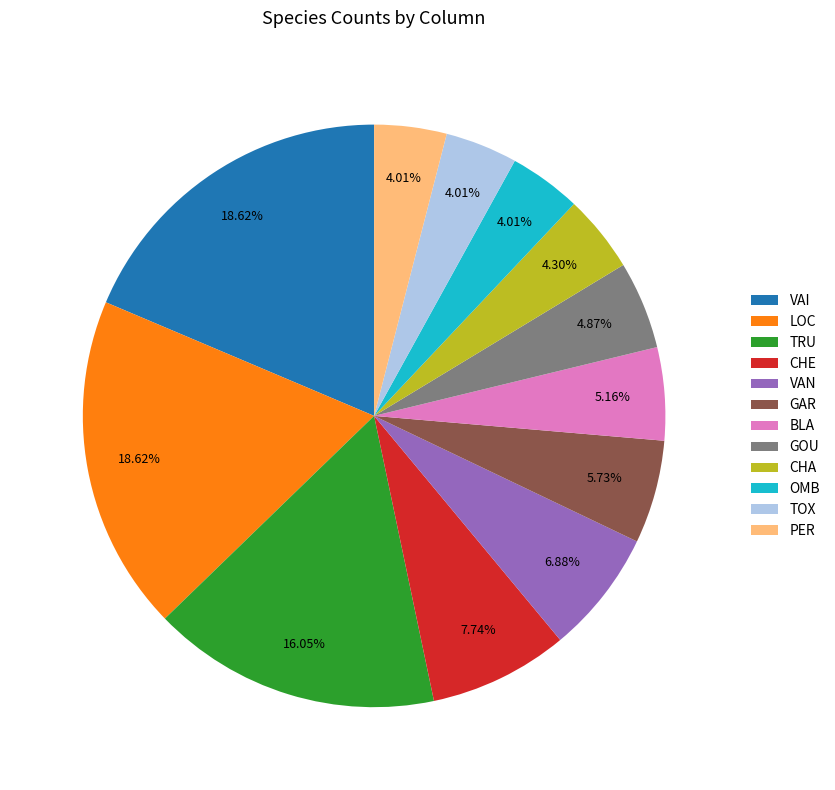

What is the ratio of the value at BLA to the value at LOC?

0.3